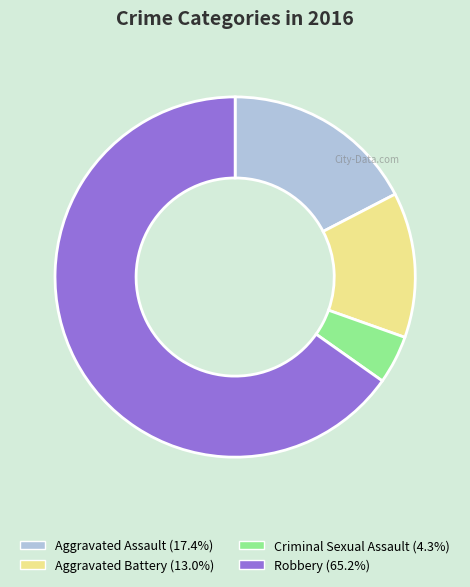

Is there a majority slice in this chart?

Yes